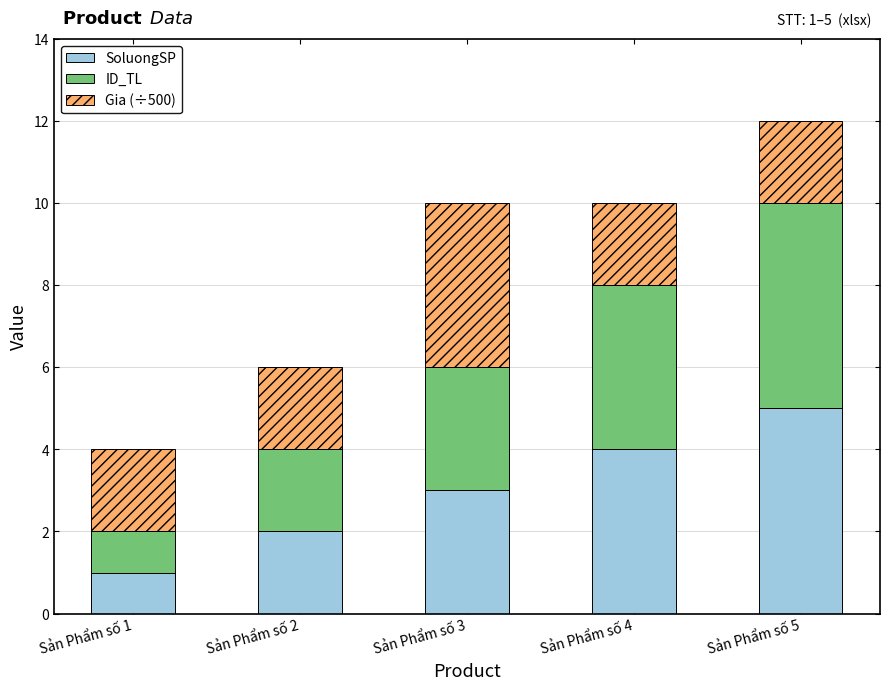

At which category is the sum across all series the highest?

Sản Phẩm số 5